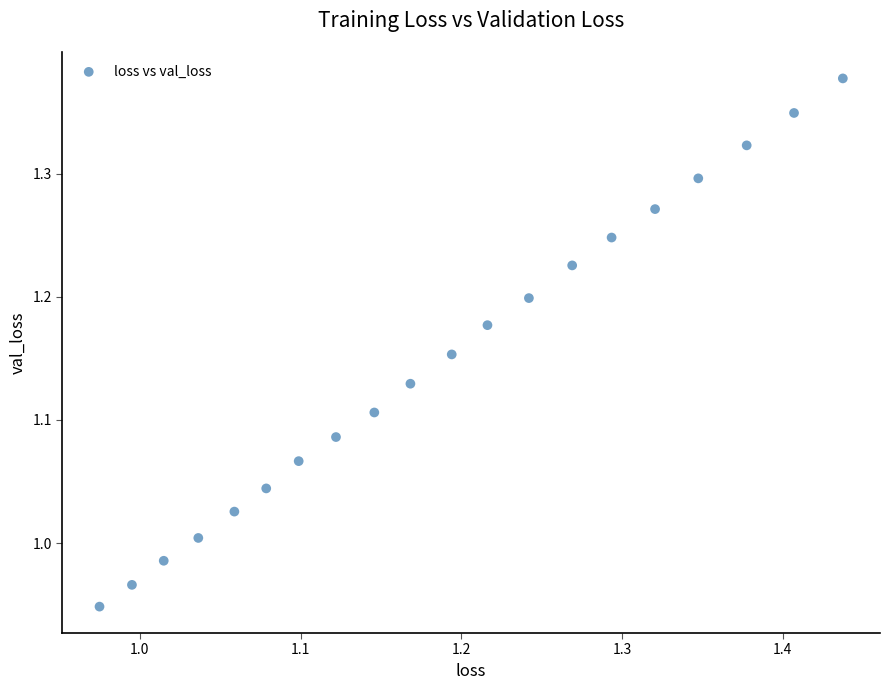

What is the range of X values (max minus min)?

0.5